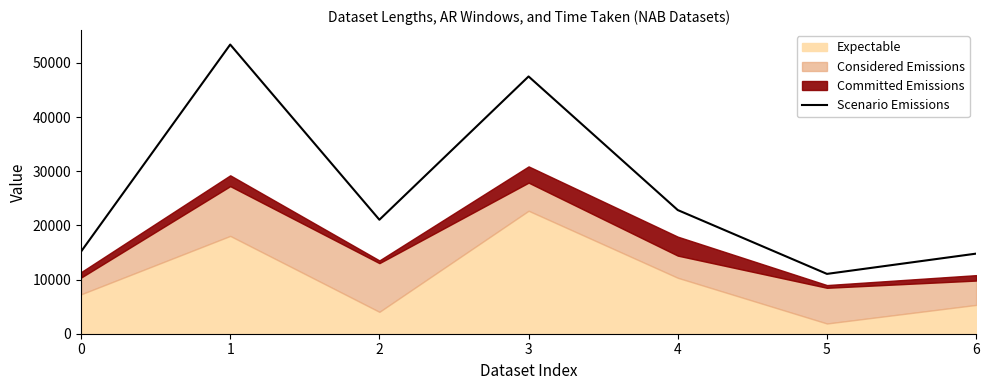

What is the value of the 6th point from the left?

11045.9